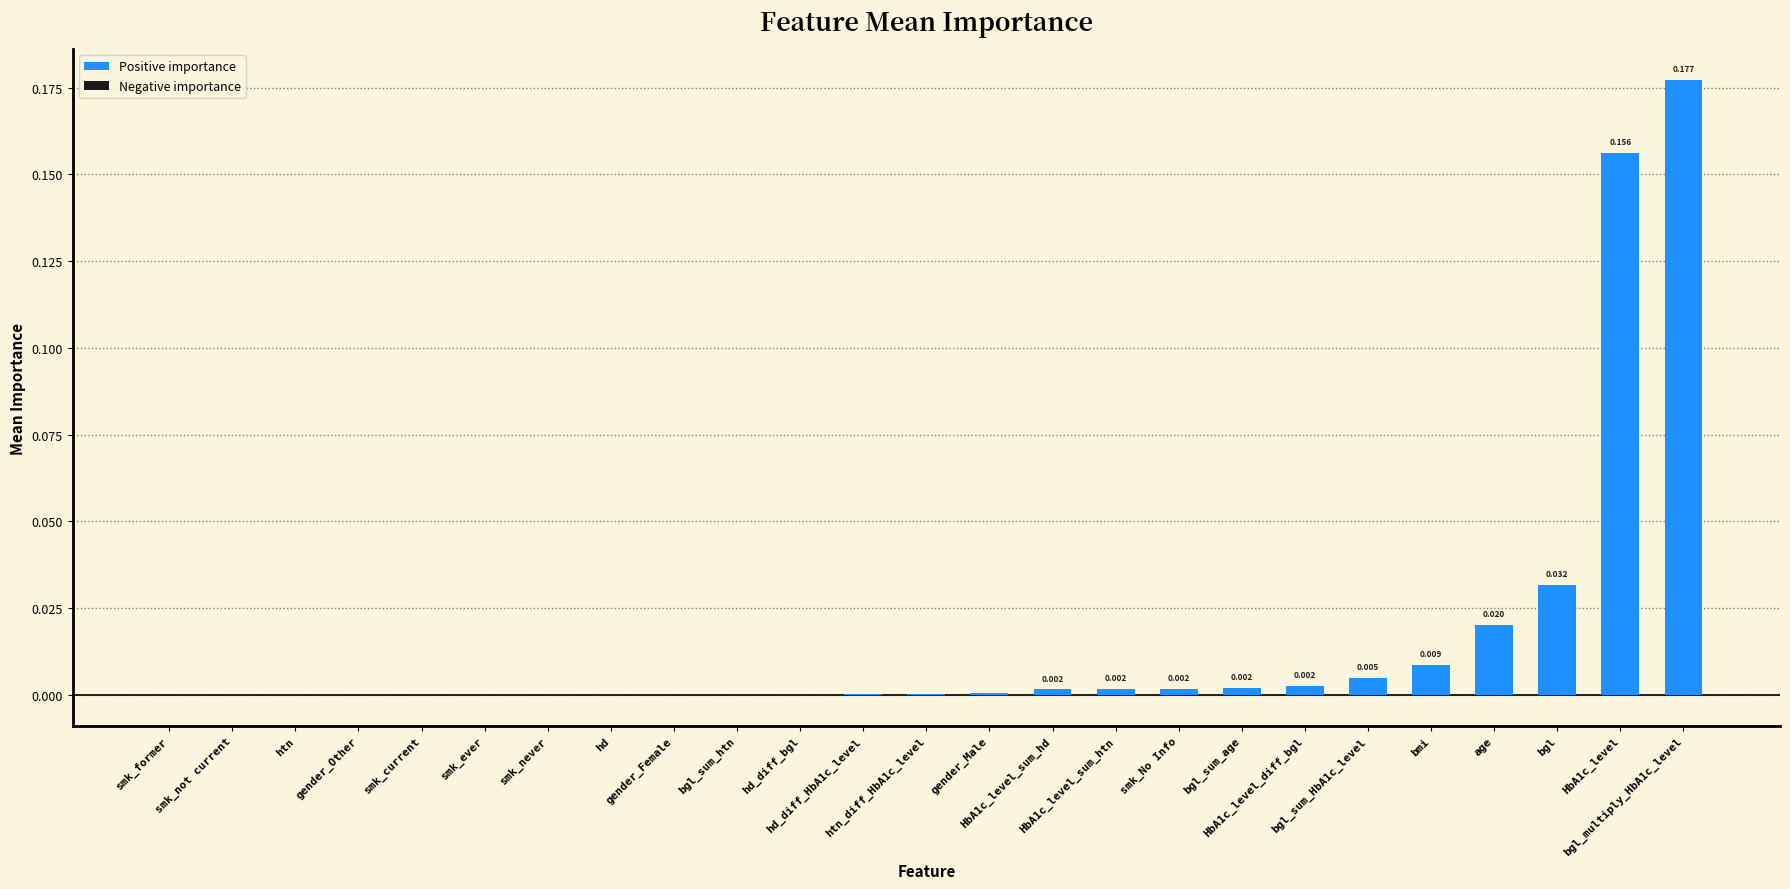

Are the bars horizontal?

No